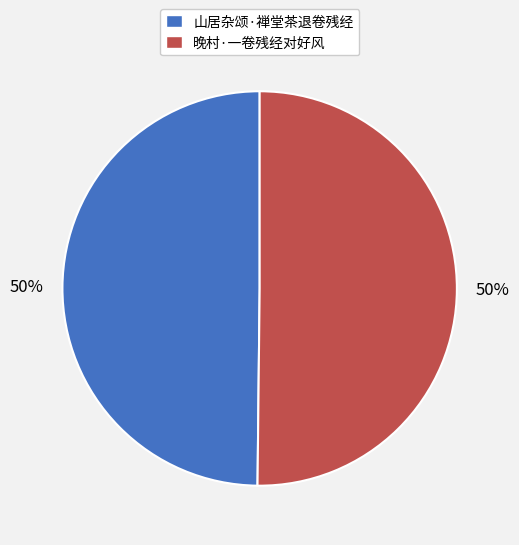

Is the sum of 山居杂颂·禅堂茶退卷残经 and 晚村·一卷残经对好风 greater than half?

Yes